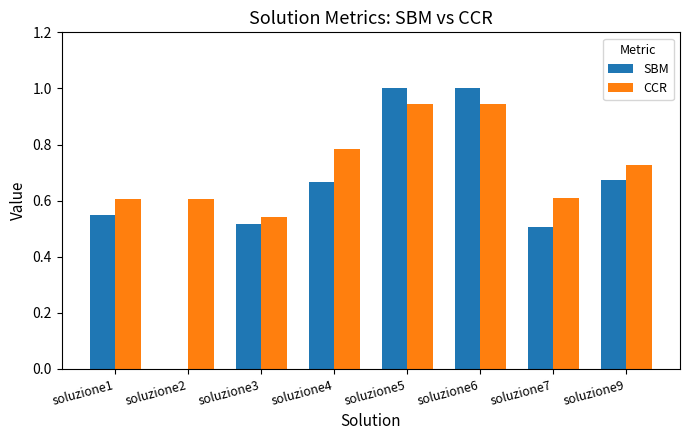

The value of SBM at soluzione3 is 0.8. True or false?

False